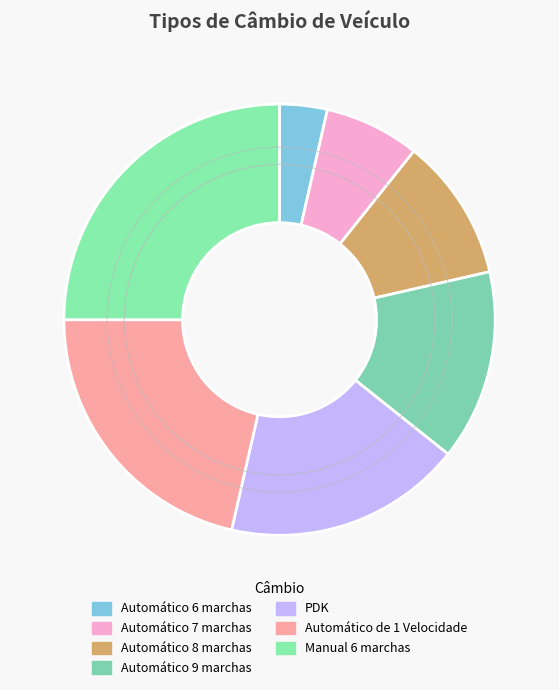

How many segments does this pie chart have?

7